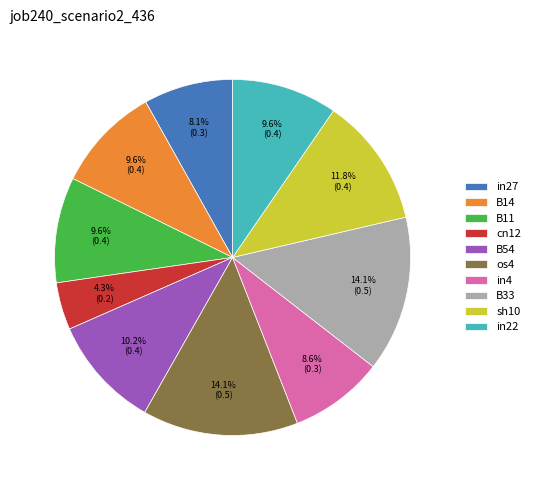

Which slice is the smallest?

cn12